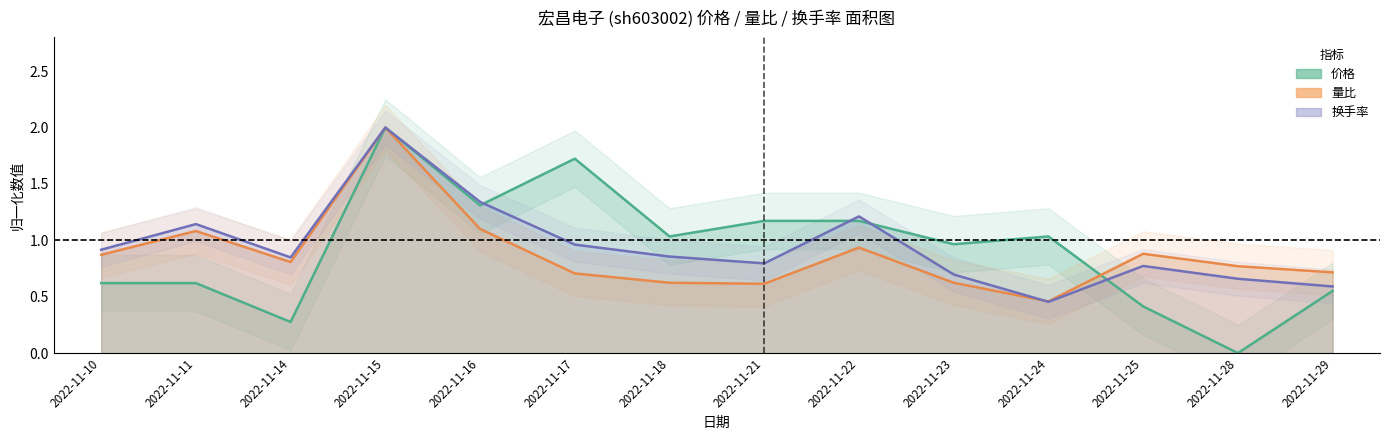

How many intersections are there between 量比 and 价格?

1